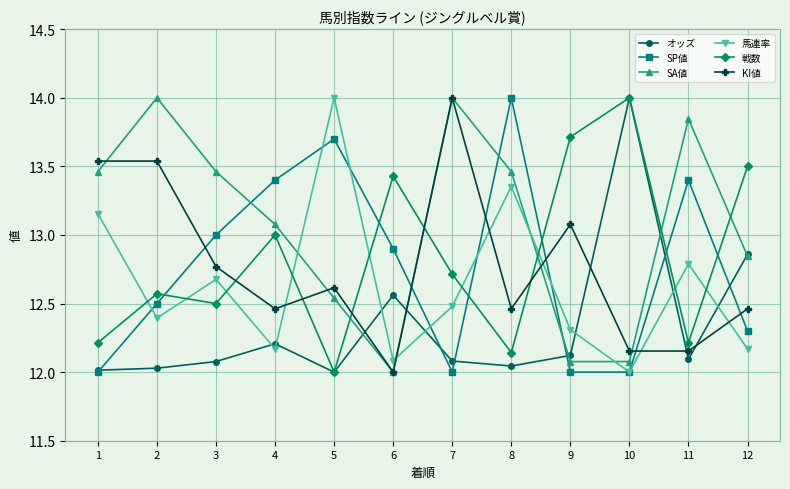

What is the value of the SP値 point at the 3rd from the left?

13.0